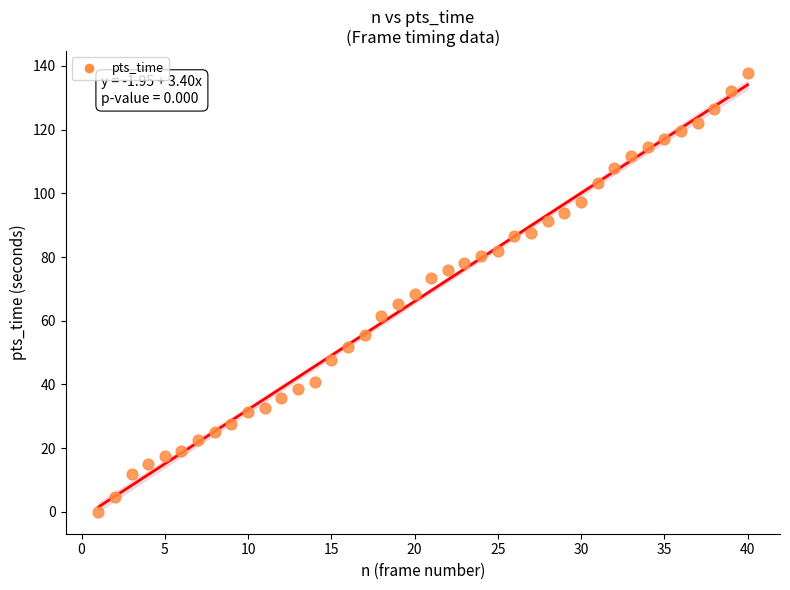

What is the range of Y values (max minus min)?

137.8